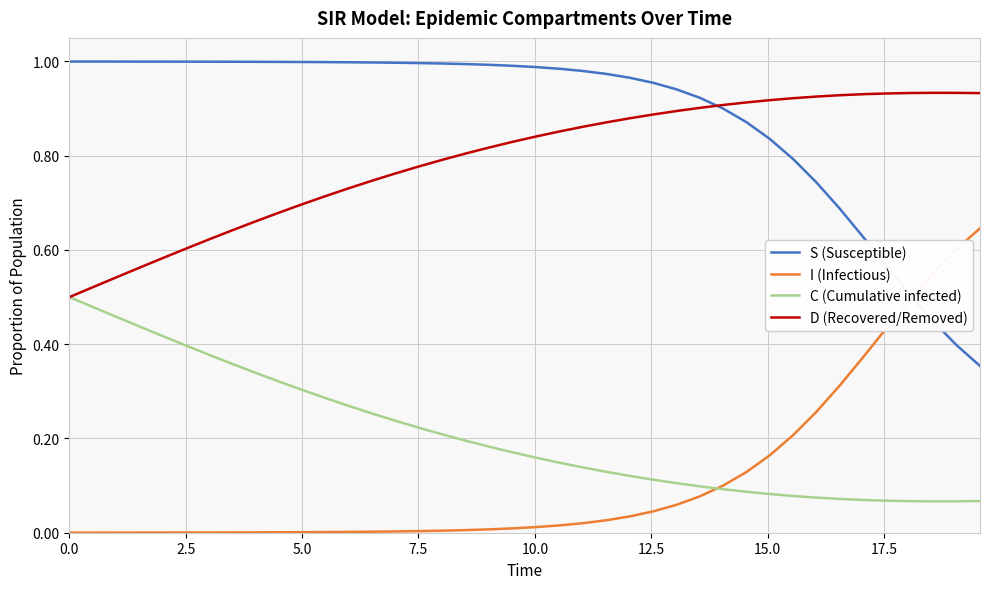

True or false: S (Susceptible) and C (Cumulative infected) cross at least once.

False